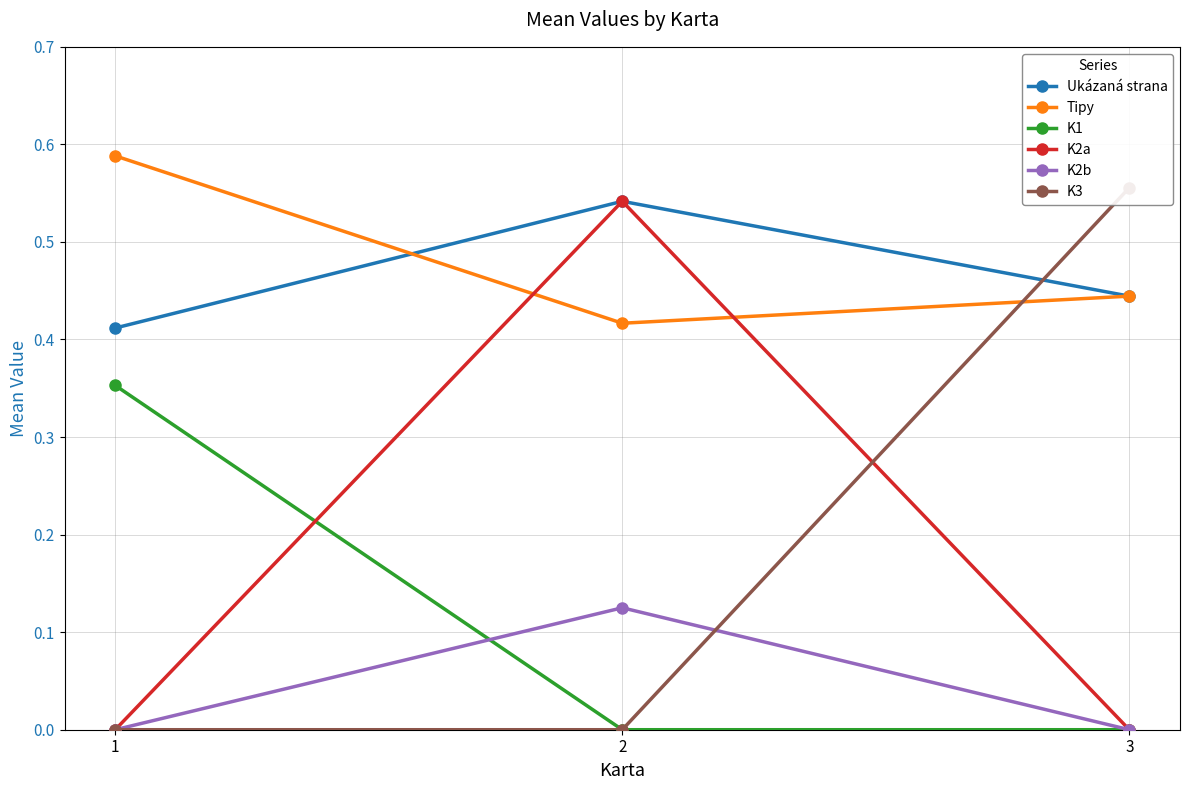

What is the sum of all K2b values?

0.1